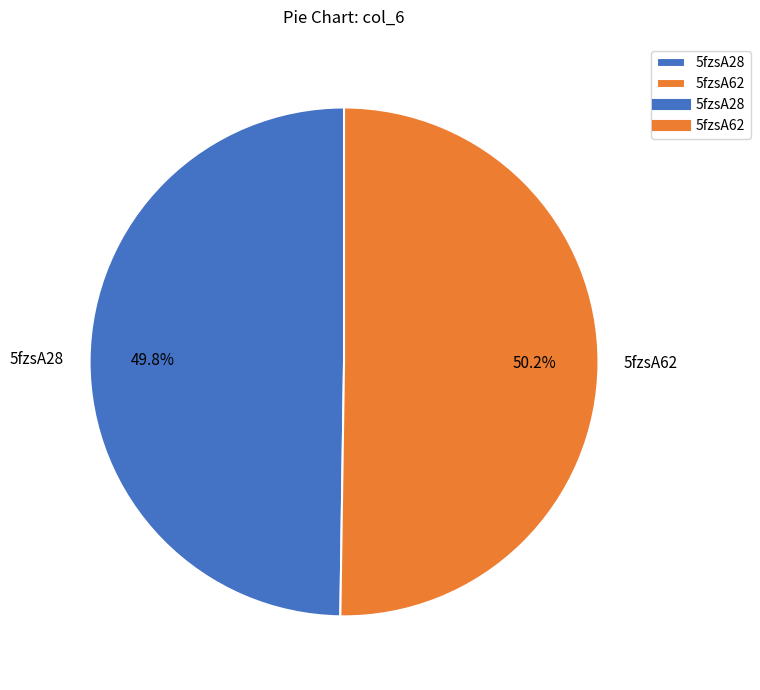

Combined, do 5fzsA62 and 5fzsA28 account for over 50%?

Yes